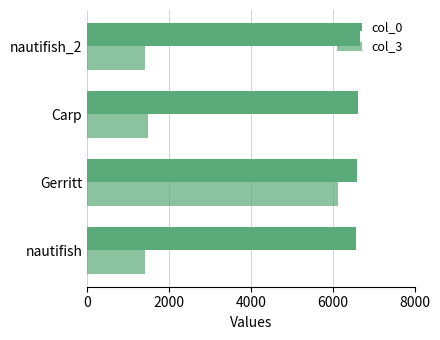

How many data points does each series have?

4